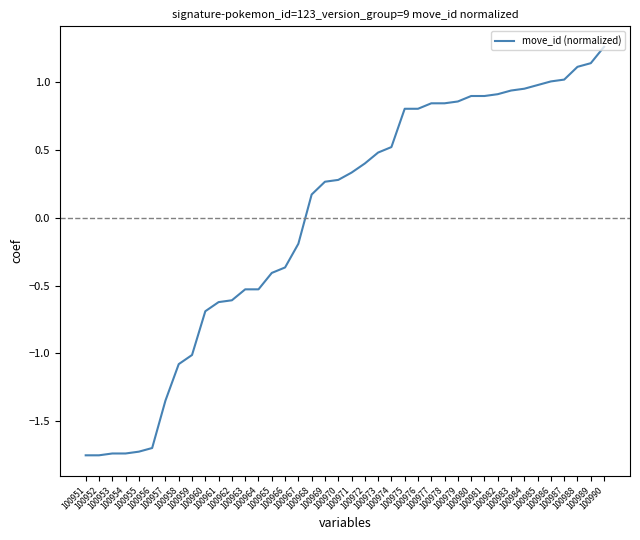

How many lines are shown in the chart?

1